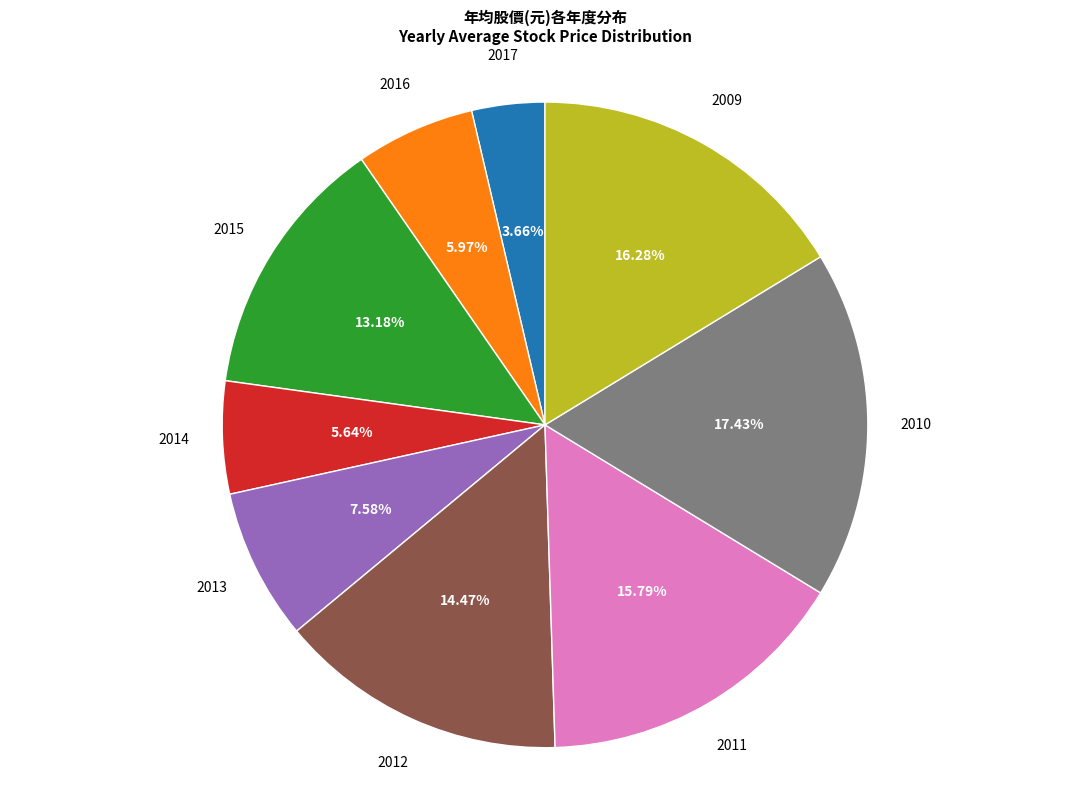

Is there a majority slice in this chart?

No